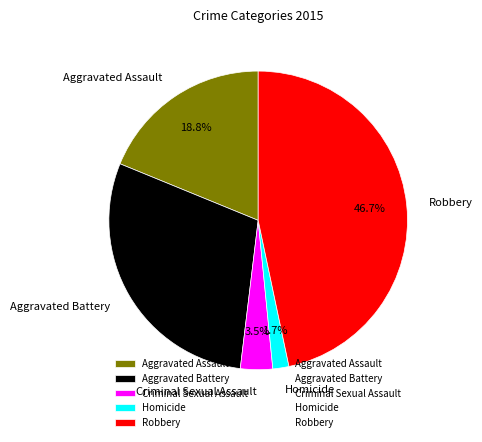

Is there a majority slice in this chart?

No